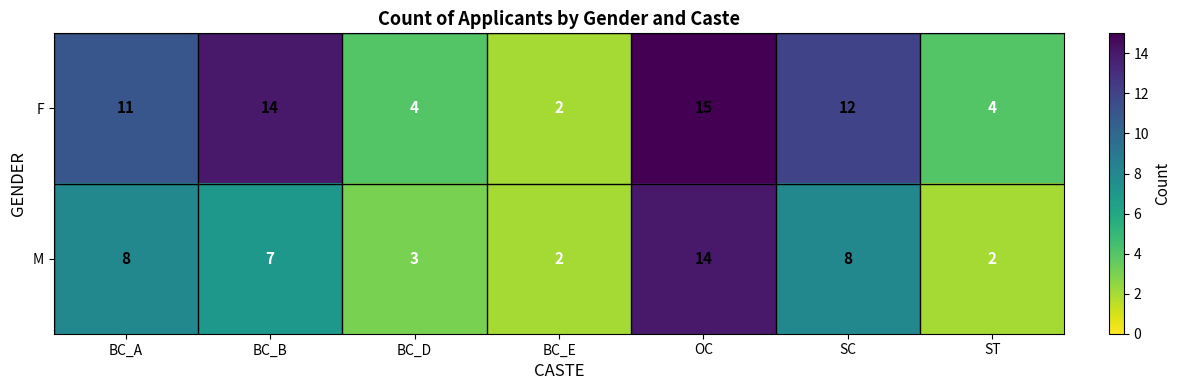

At BC_D, list the series in order from smallest to largest.

M, F